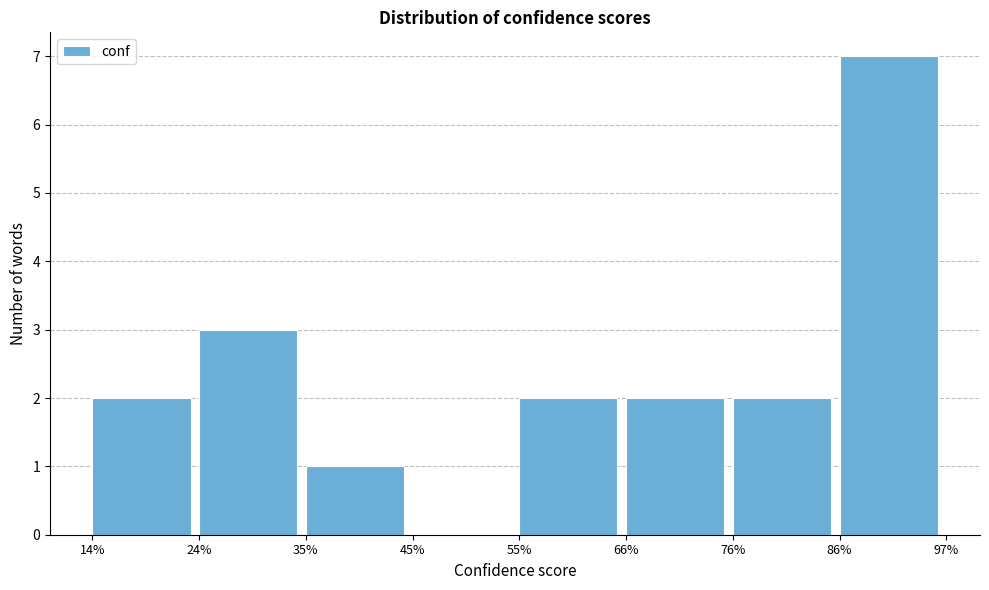

Reading left to right, transcribe this chart: for each bar, give the range it covers on the x-axis and its height. The values are not printed on the chart, so give them approximately, as read against the axis.

14% to 24%: 2
24% to 35%: 3
35% to 45%: 1
45% to 55%: 0
55% to 66%: 2
66% to 76%: 2
76% to 86%: 2
86% to 97%: 7